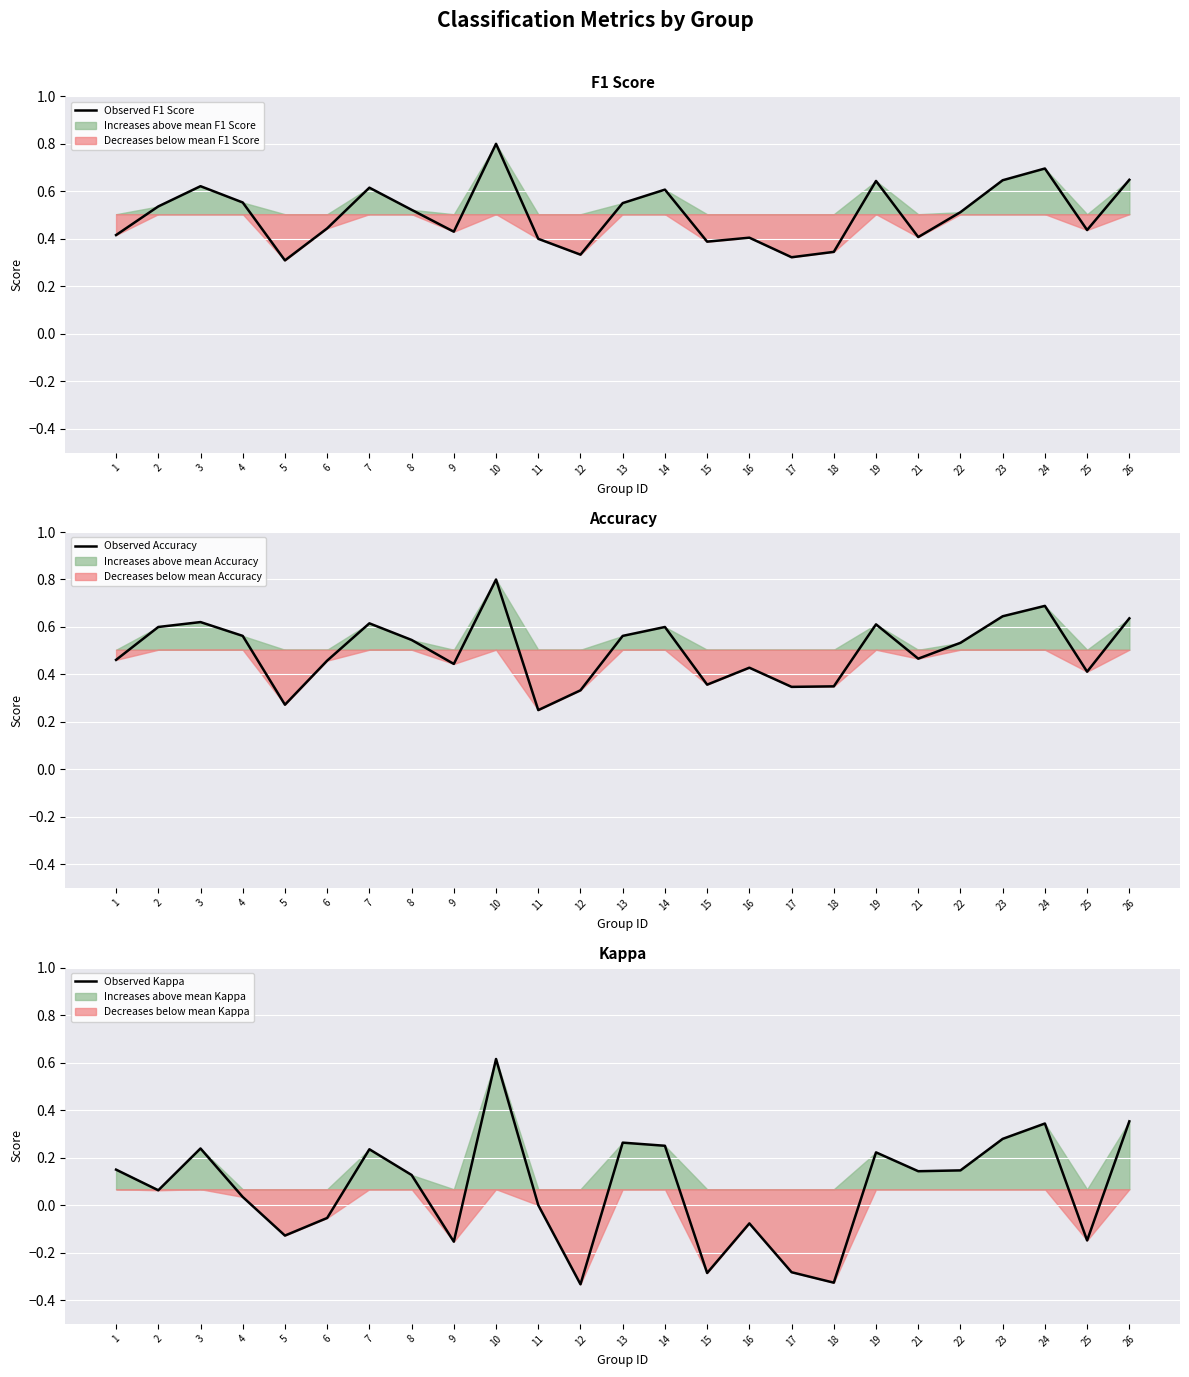

Which series has the widest spread of values?

Observed Kappa